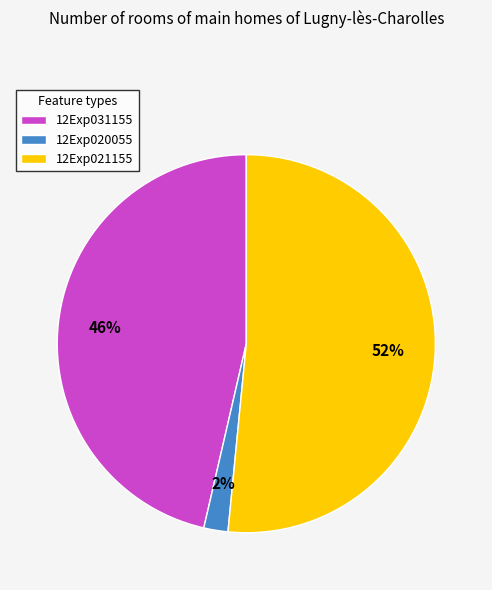

Approximately how many times larger is the value at 12Exp021155 compared to 12Exp031155?

1.1